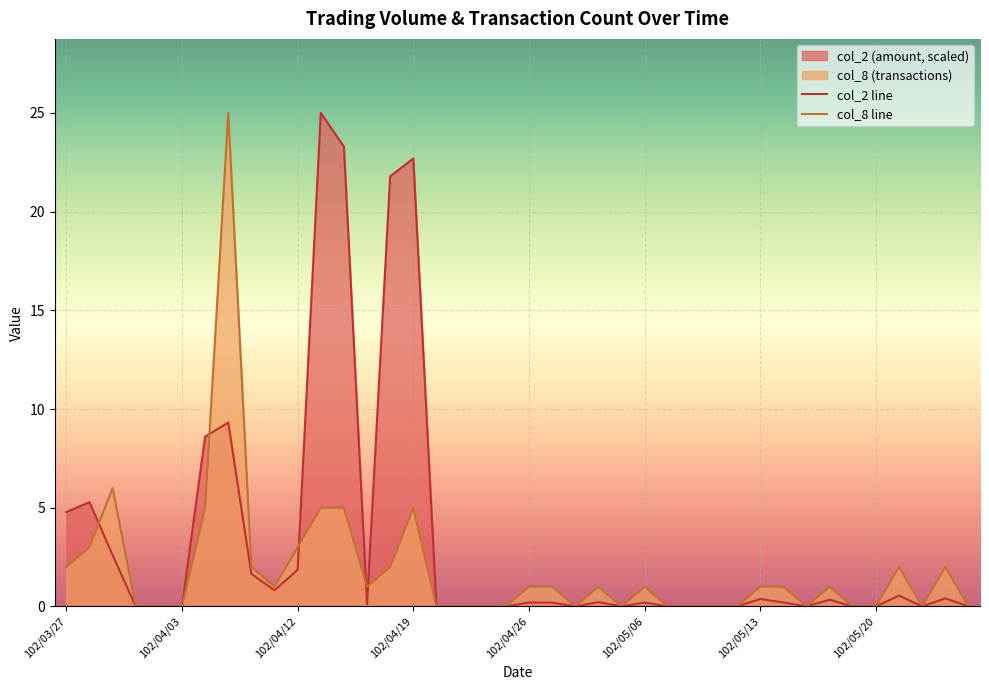

The value of col_8 line at 13 is 1.0. True or false?

True